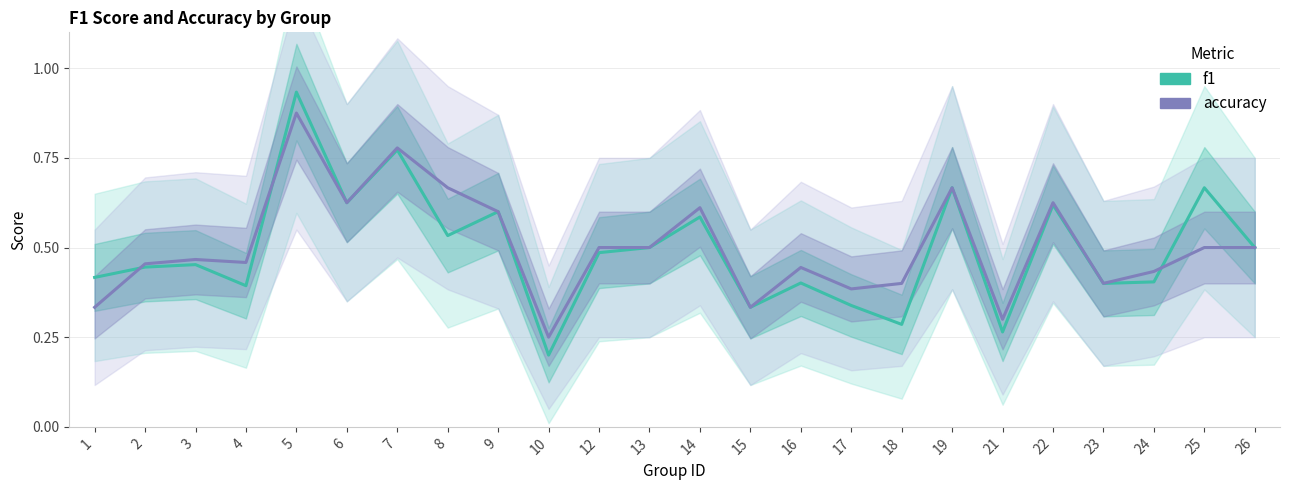

List the labels in order of f1 value, smallest first.

10, 21, 18, 15, 17, 4, 23, 16, 24, 1, 2, 3, 12, 13, 26, 8, 14, 9, 22, 6, 19, 25, 7, 5